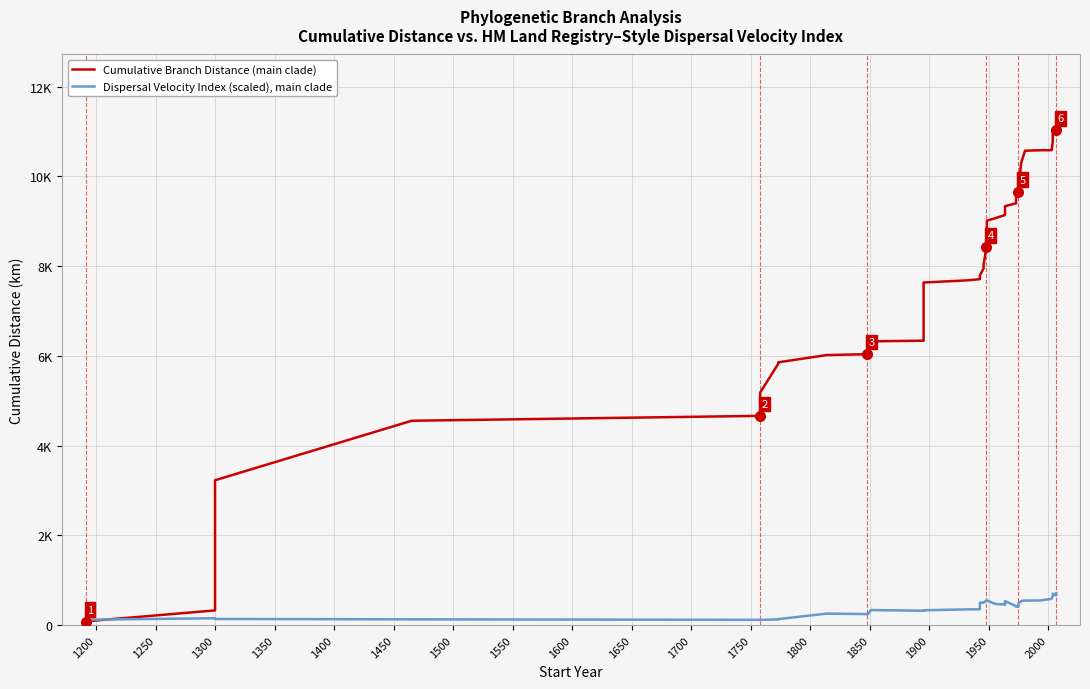

What is the label of the 11th point from the left?

1700